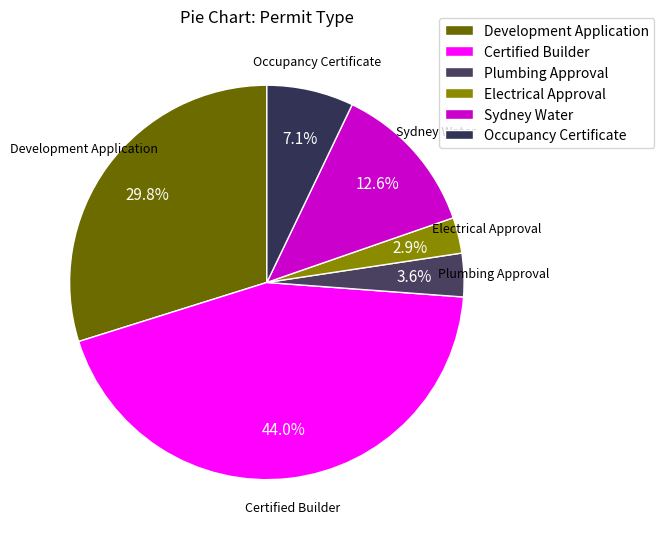

To the nearest percent, what percentage of the pie is Electrical Approval?

3%